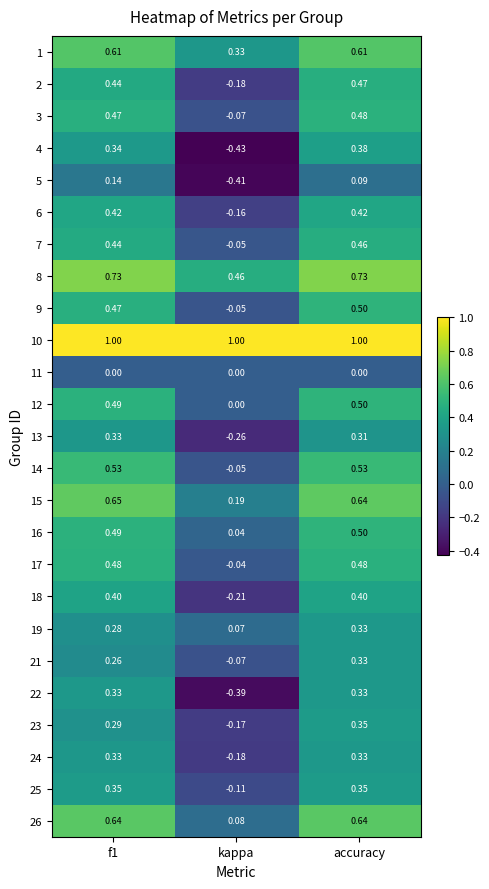

Which category has the highest value in the 19 series?

accuracy